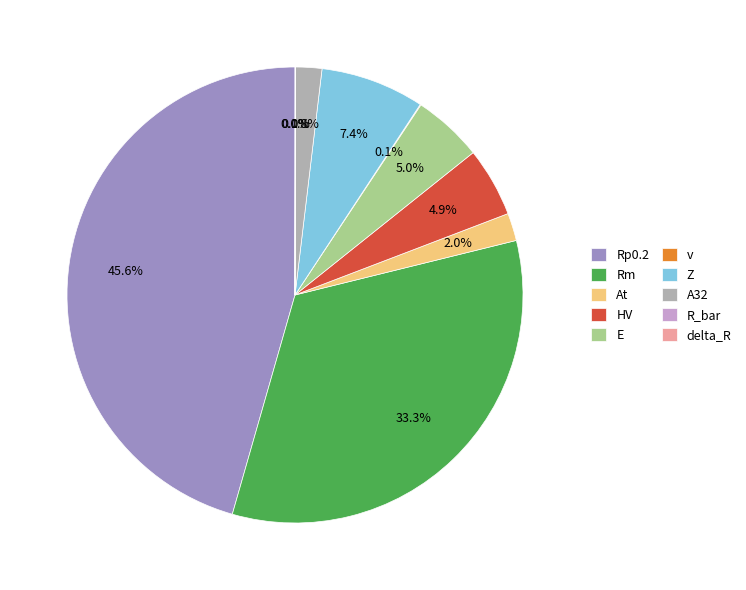

Which slice is the largest?

Rp0.2